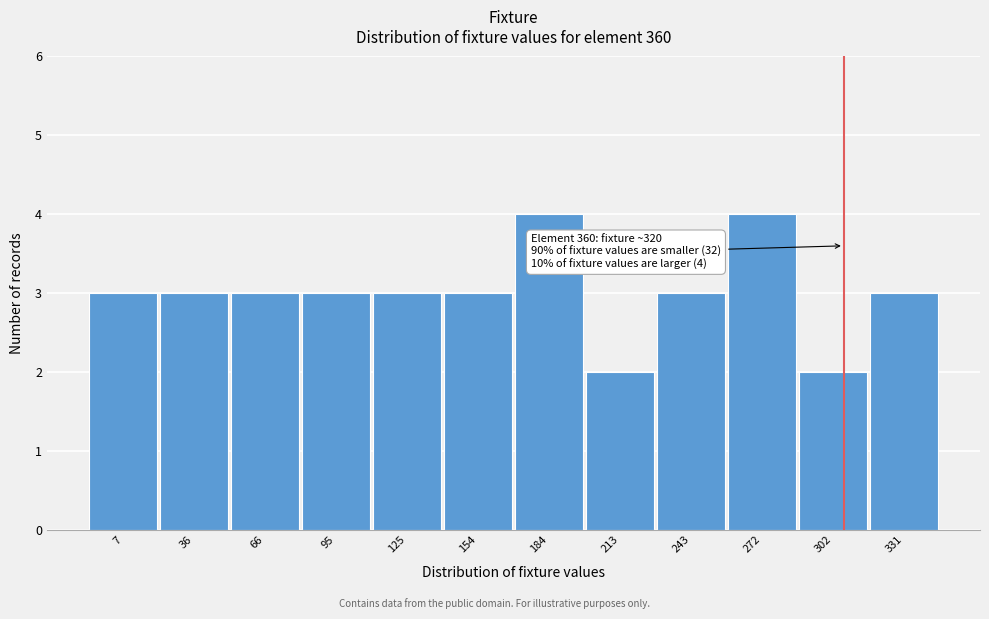

Reading left to right, list all the values displayed in this chart.

3	3	3	3	3	3	4	2	3	4	2	3